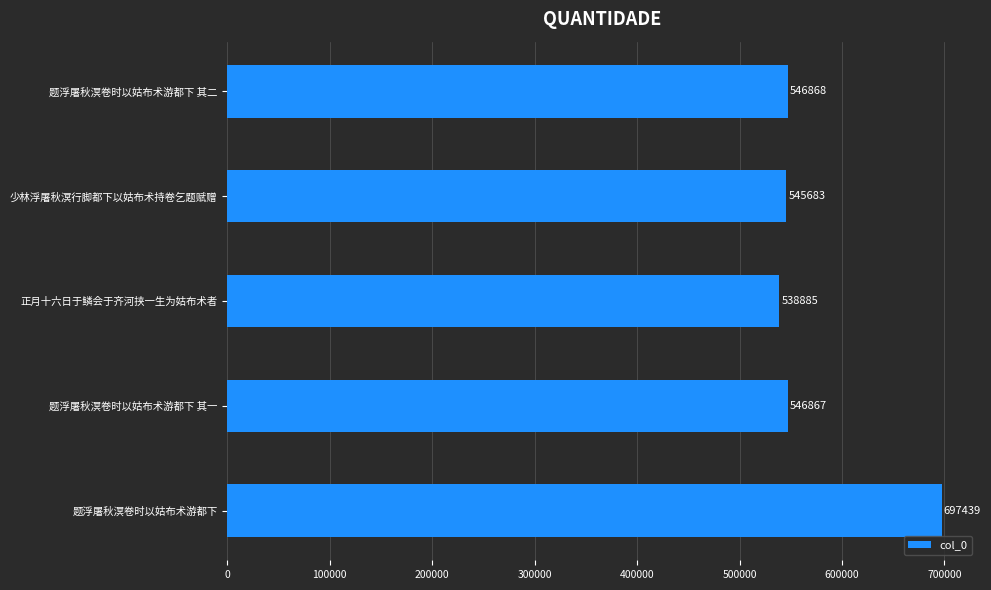

What is the difference between the second highest and minimum values?

7983